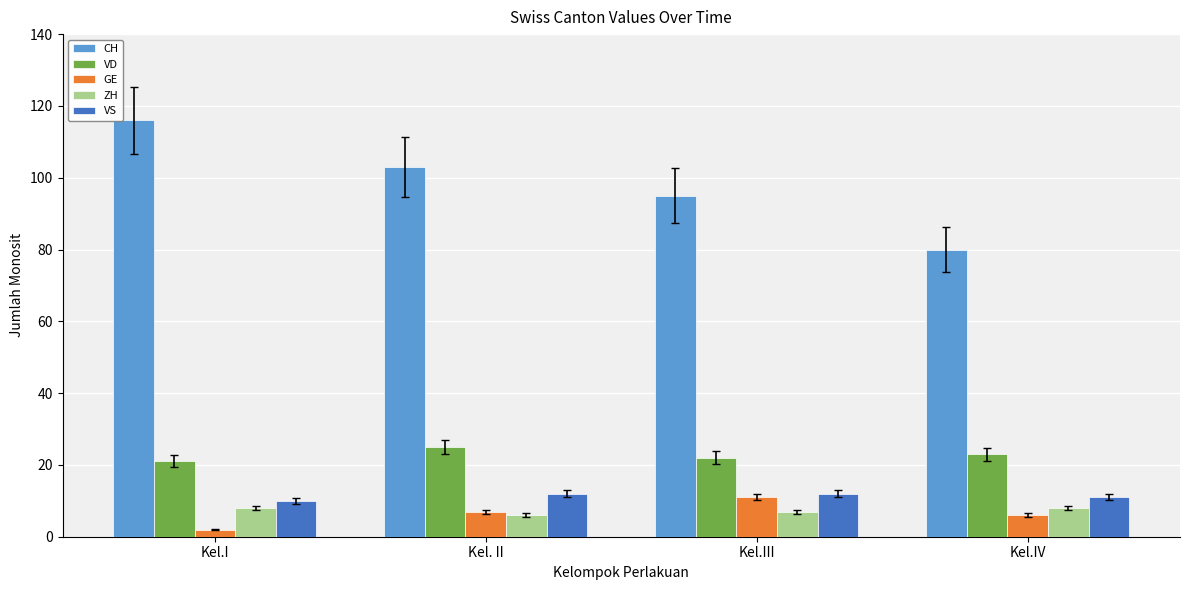

Which series has the widest spread of values?

CH